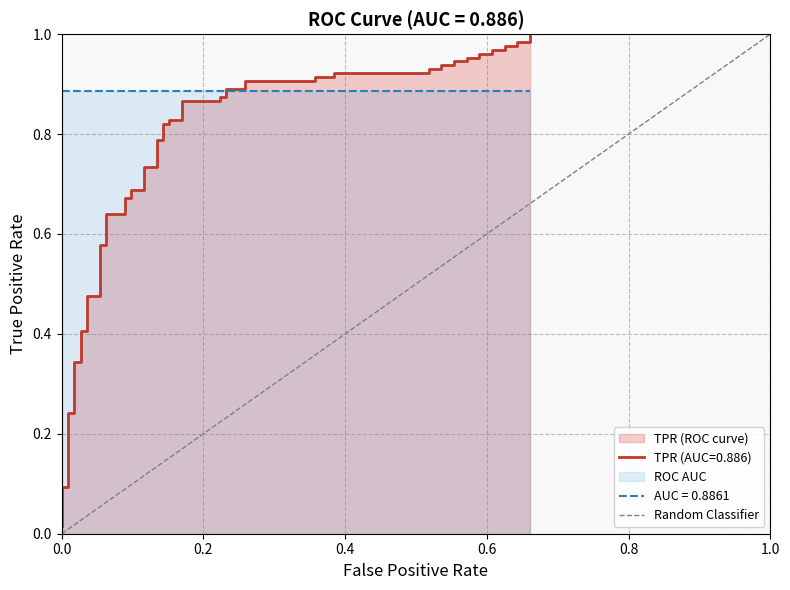

The value at 0.0 is 0. True or false?

True